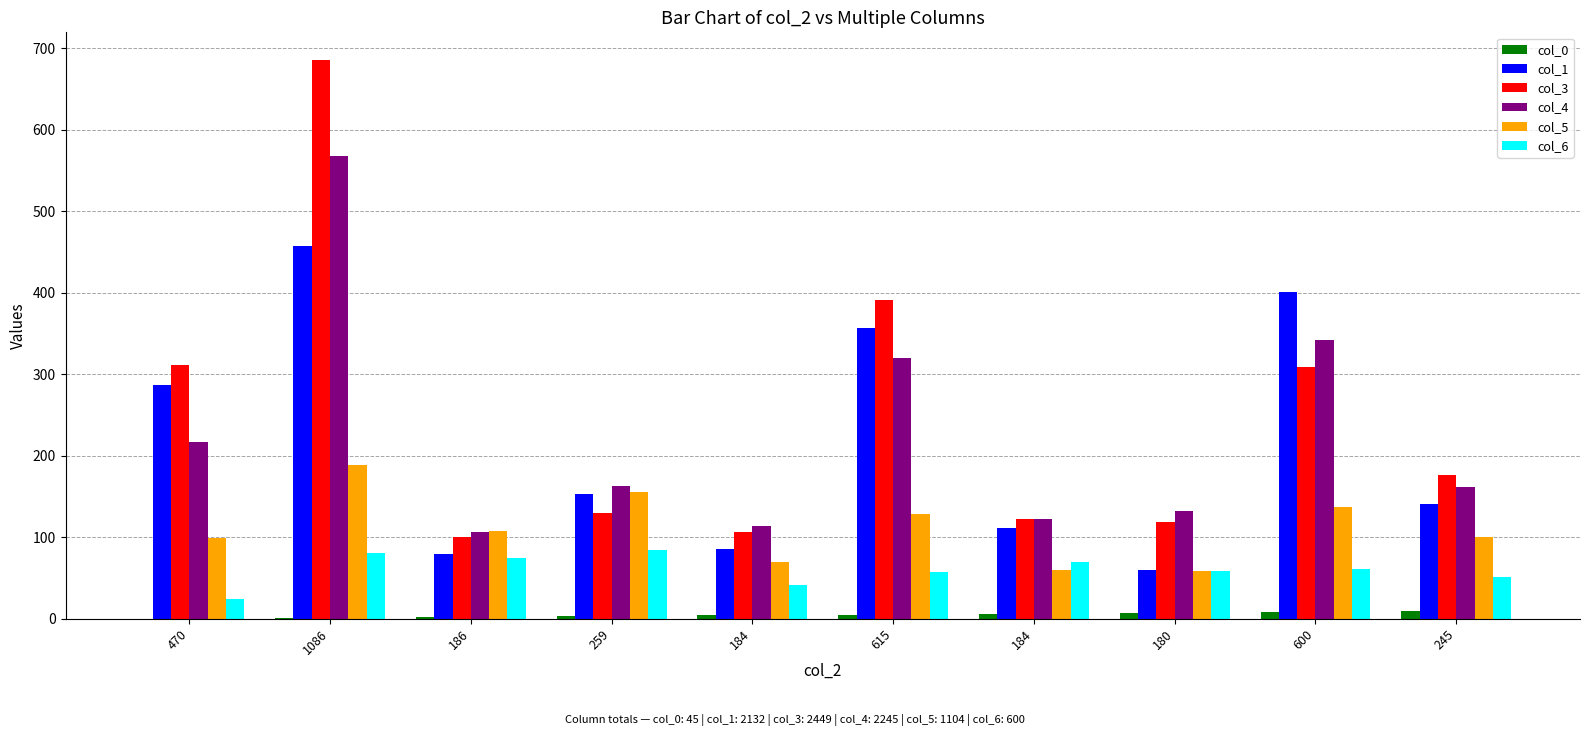

Count the number of data series in this chart.

6